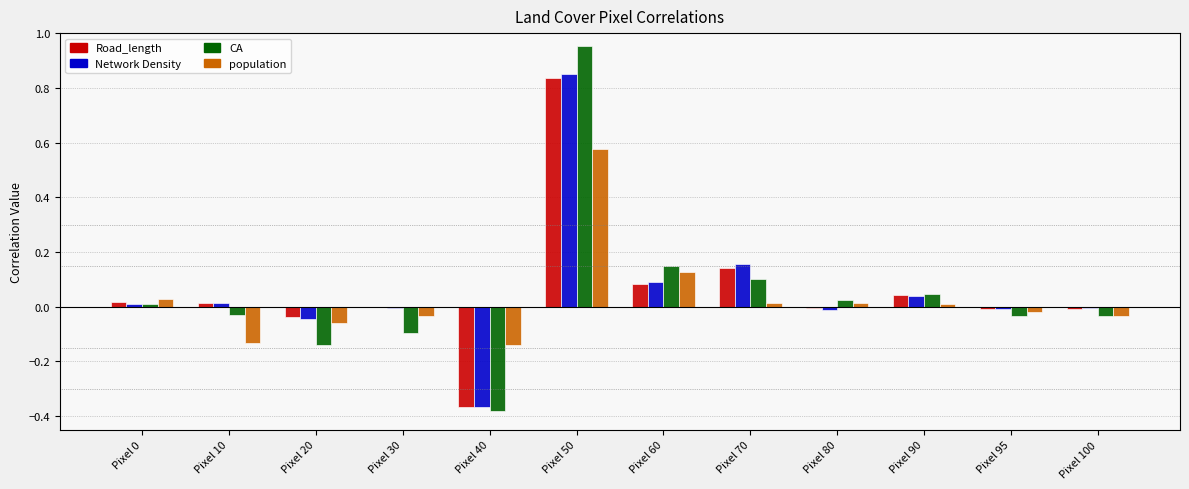

The value of Network Density at Pixel 70 is 0.1. True or false?

False